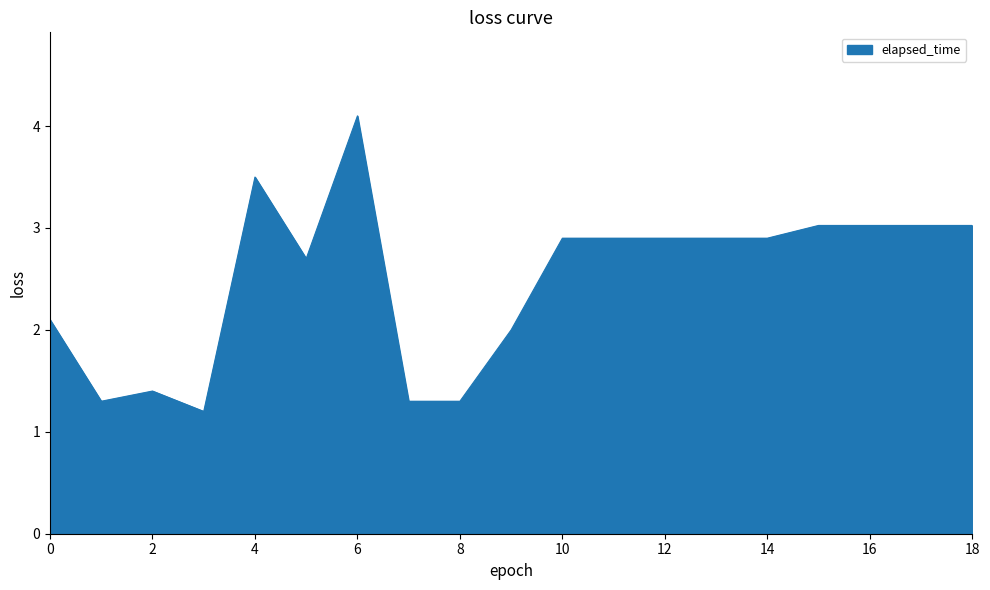

What is the maximum value shown in the chart?

4.1